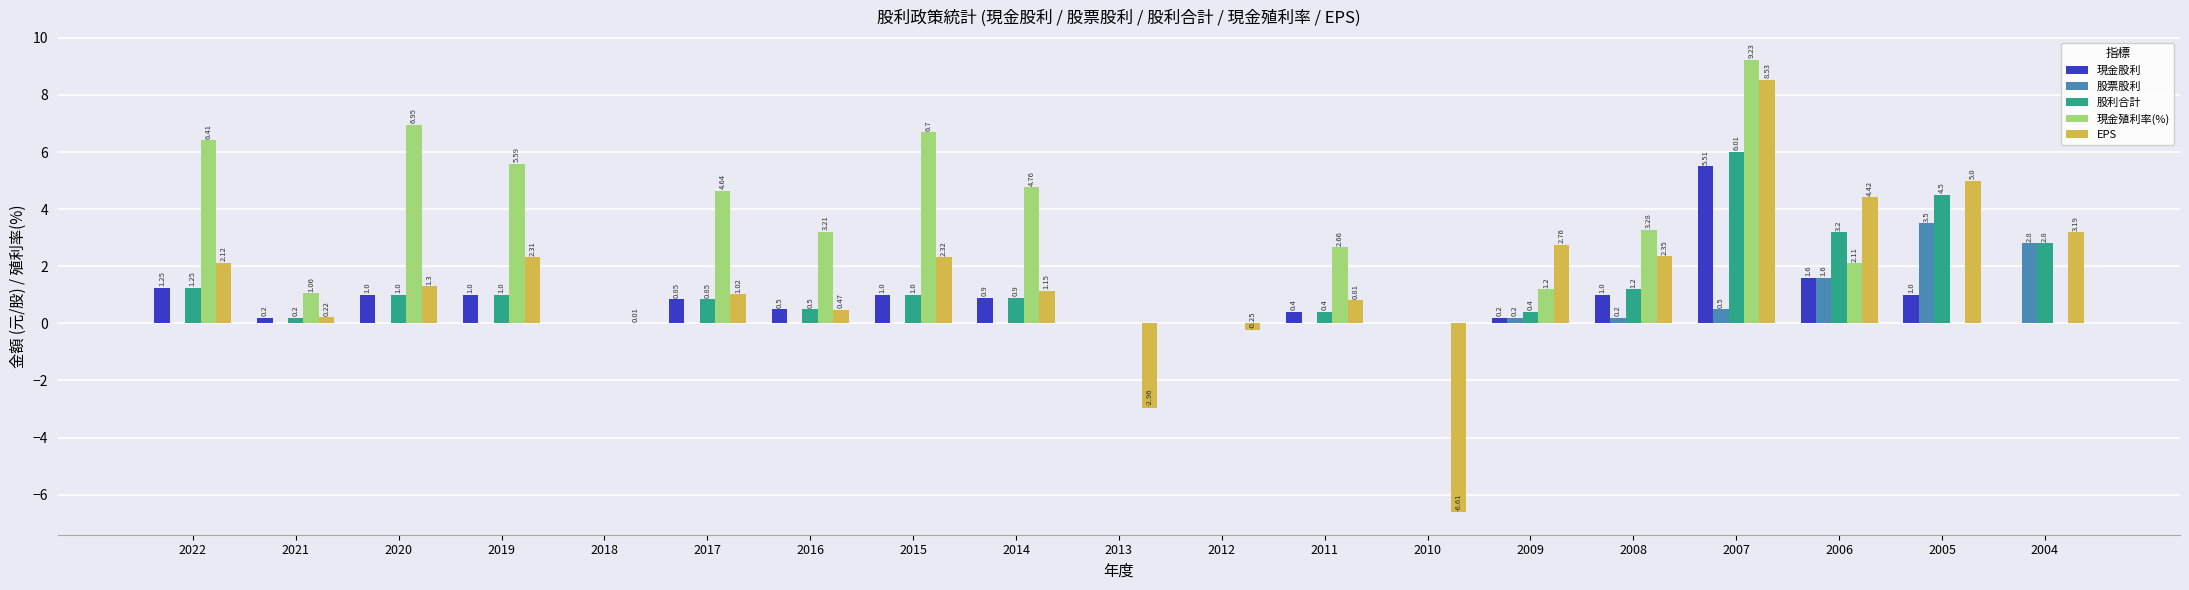

Which series changed the most between 2022 and 2010?

EPS